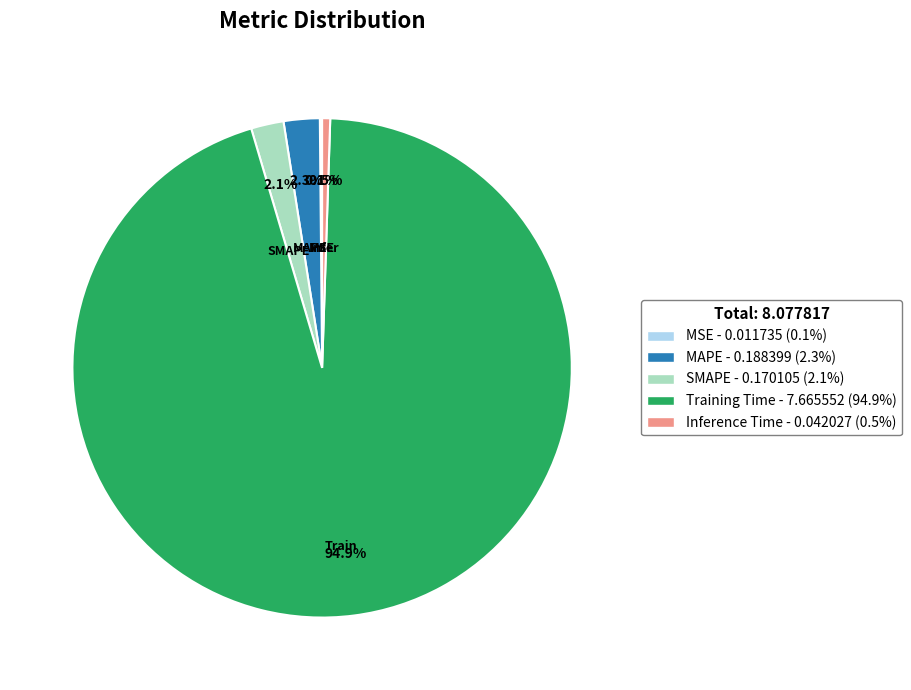

Which category has the biggest portion of the pie?

Training Time